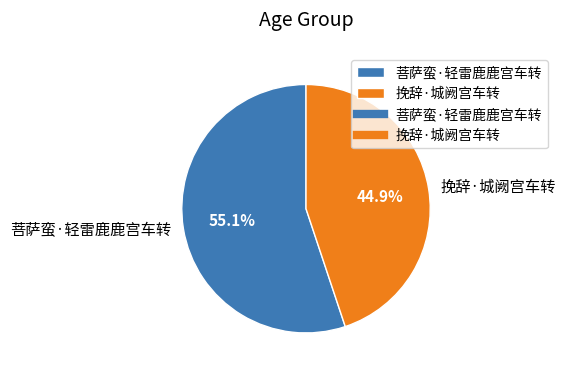

What percentage is NOT represented by 挽辞·城阙宫车转?

55.1%